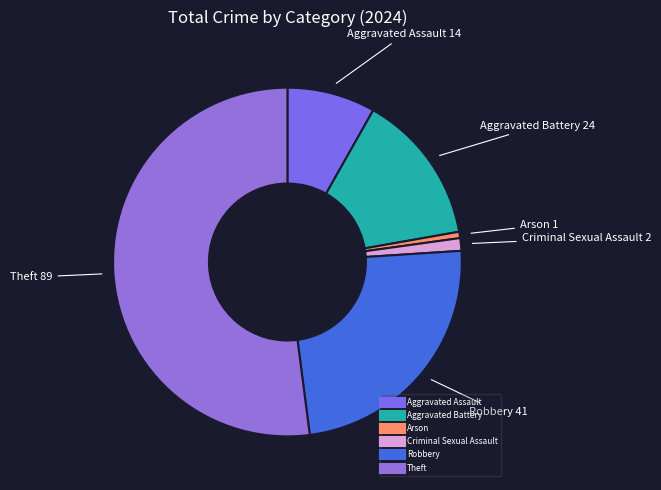

Is Criminal Sexual Assault the majority of the pie?

No